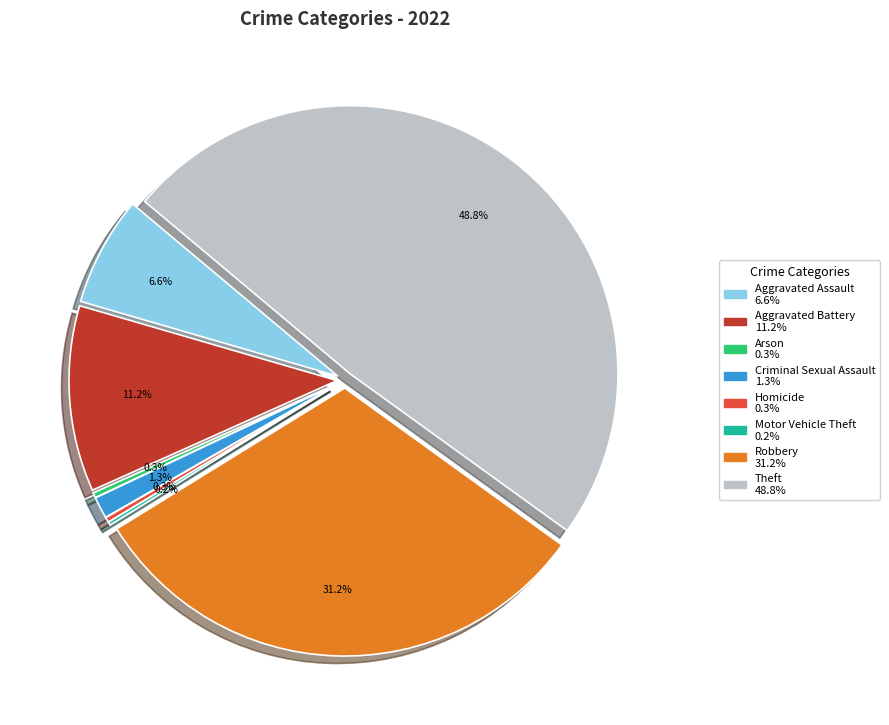

Count the number of slices in the pie.

8